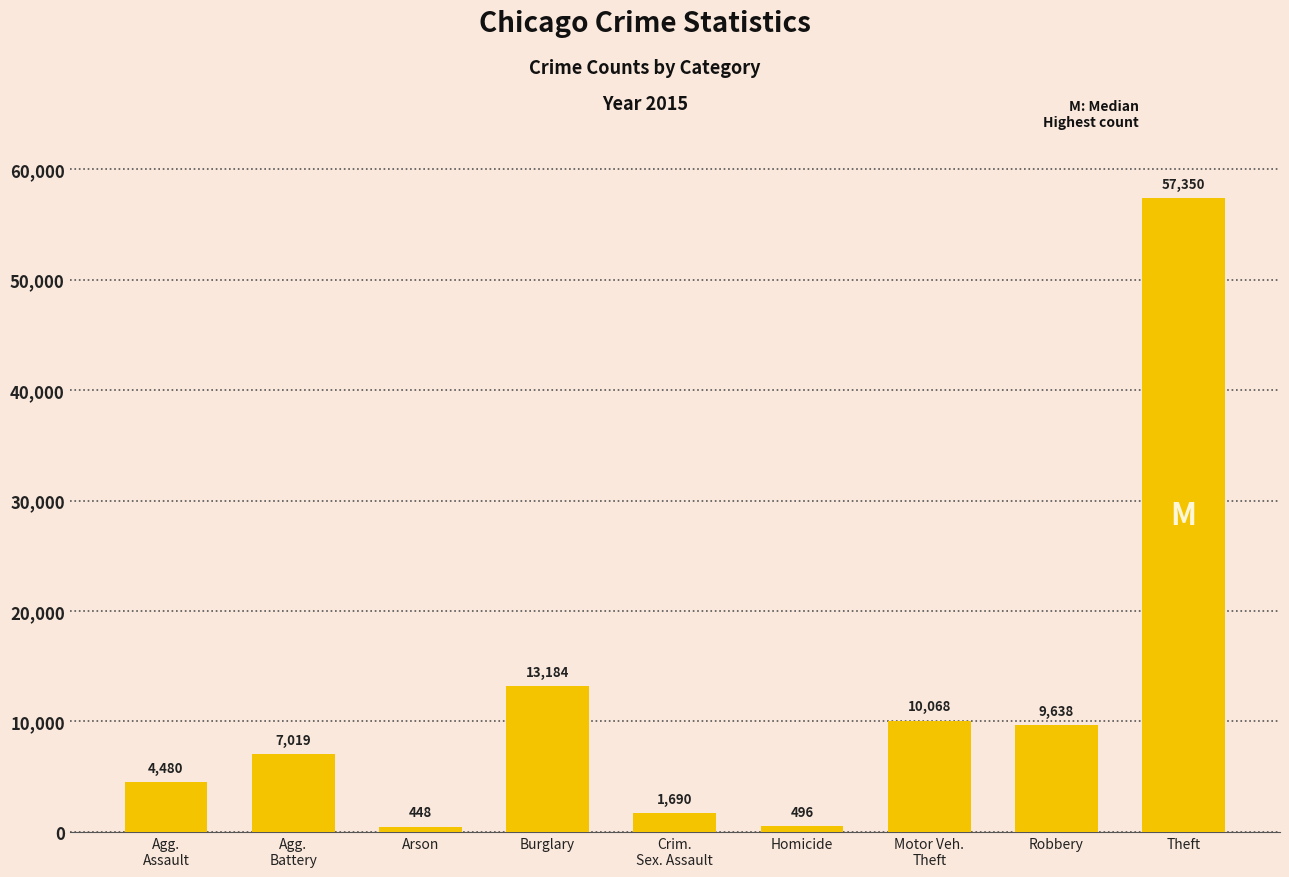

What is the ratio of the value at Motor Veh.
Theft to the value at Agg.
Assault?

2.2